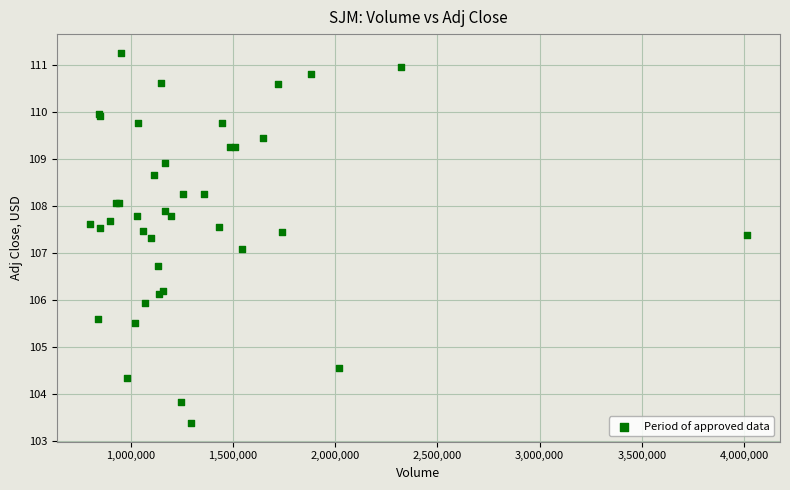

What Y value in the scatter plot is closest to 107?

107.1